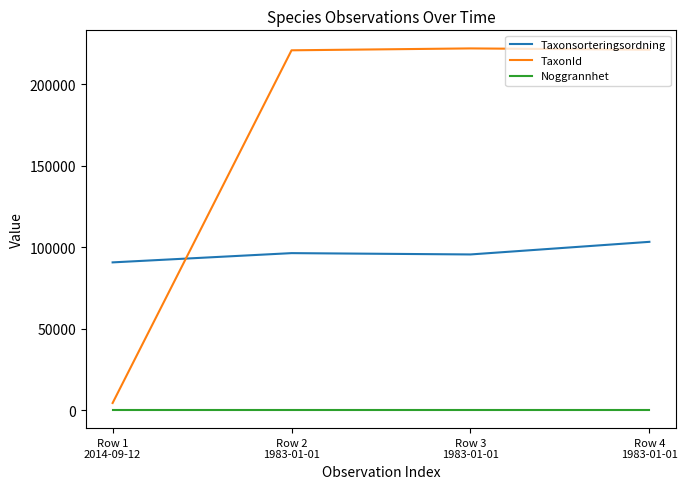

At Row 4
1983-01-01, list the series in order from smallest to largest.

Noggrannhet, Taxonsorteringsordning, TaxonId